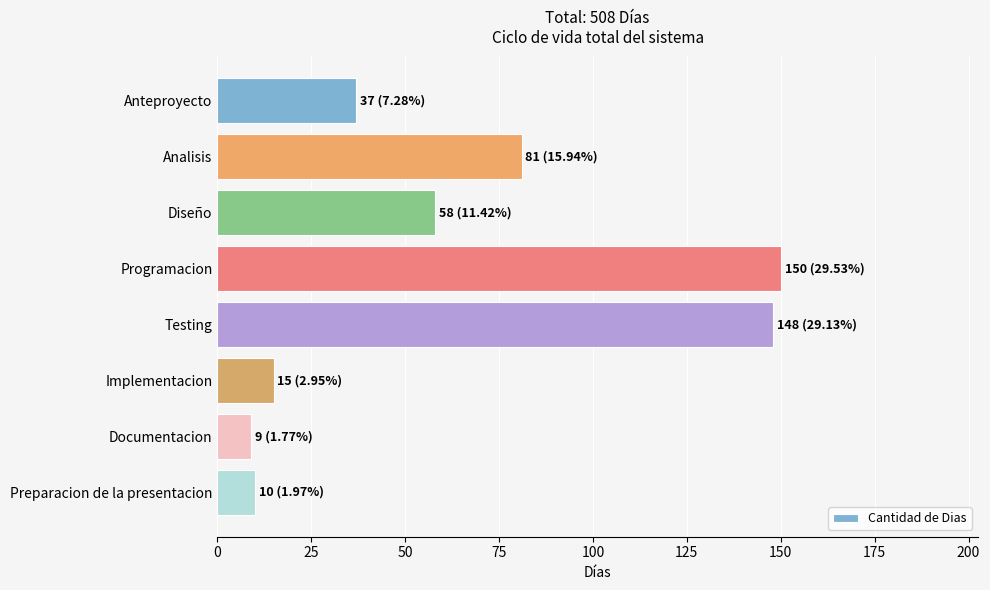

Between Testing and Analisis, which is larger?

Testing